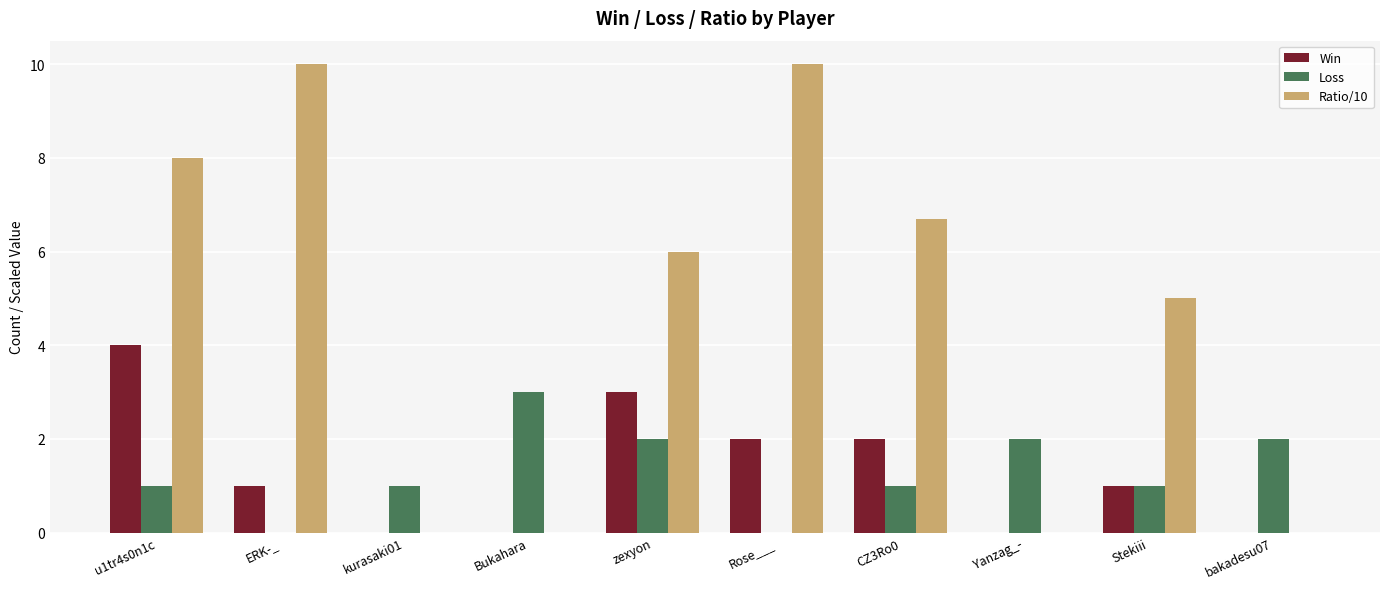

What is the sum of the Win values at Rose___ and u1tr4s0n1c?

6.0